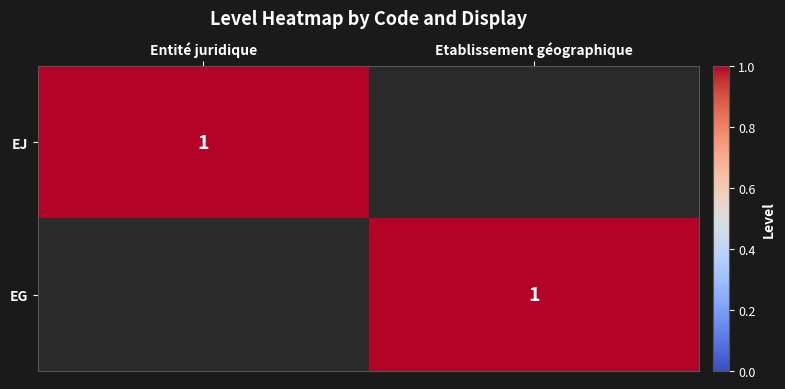

True or false: EG has a value of 1 at Etablissement géographique.

True